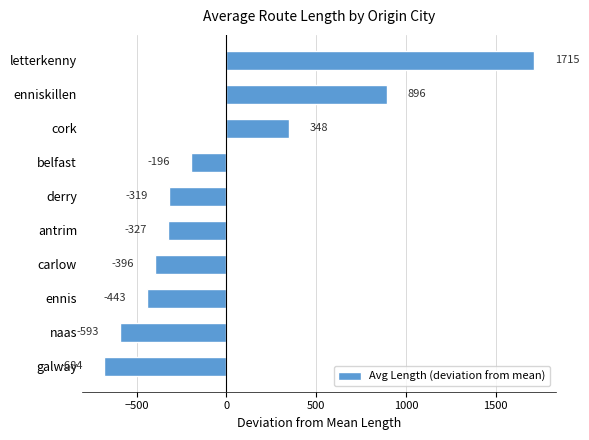

Read the value at carlow.

-396.4